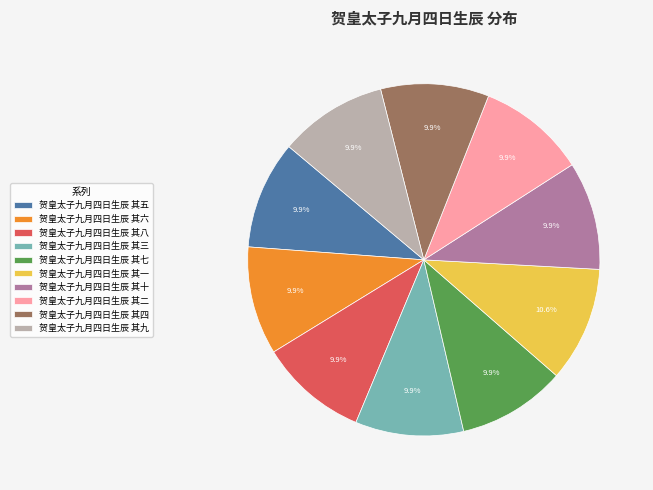

Is it true that 贺皇太子九月四日生辰 其七 is 10% of the pie?

True